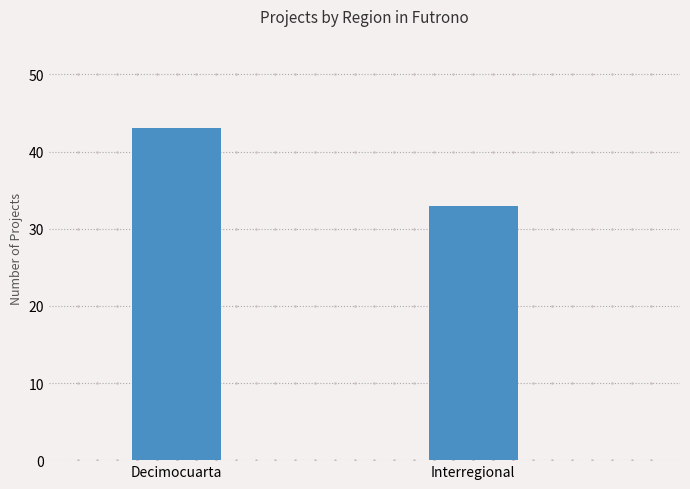

Reading right to left, extract all data points from this chart.

33	43